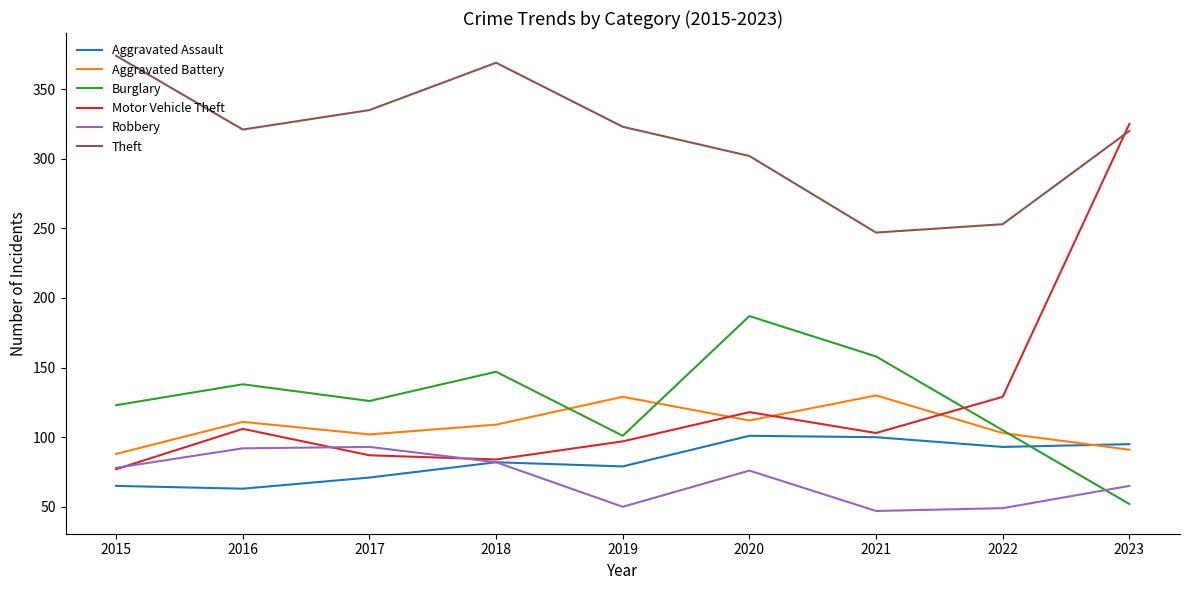

What value does the Aggravated Assault series have at 2016?

63